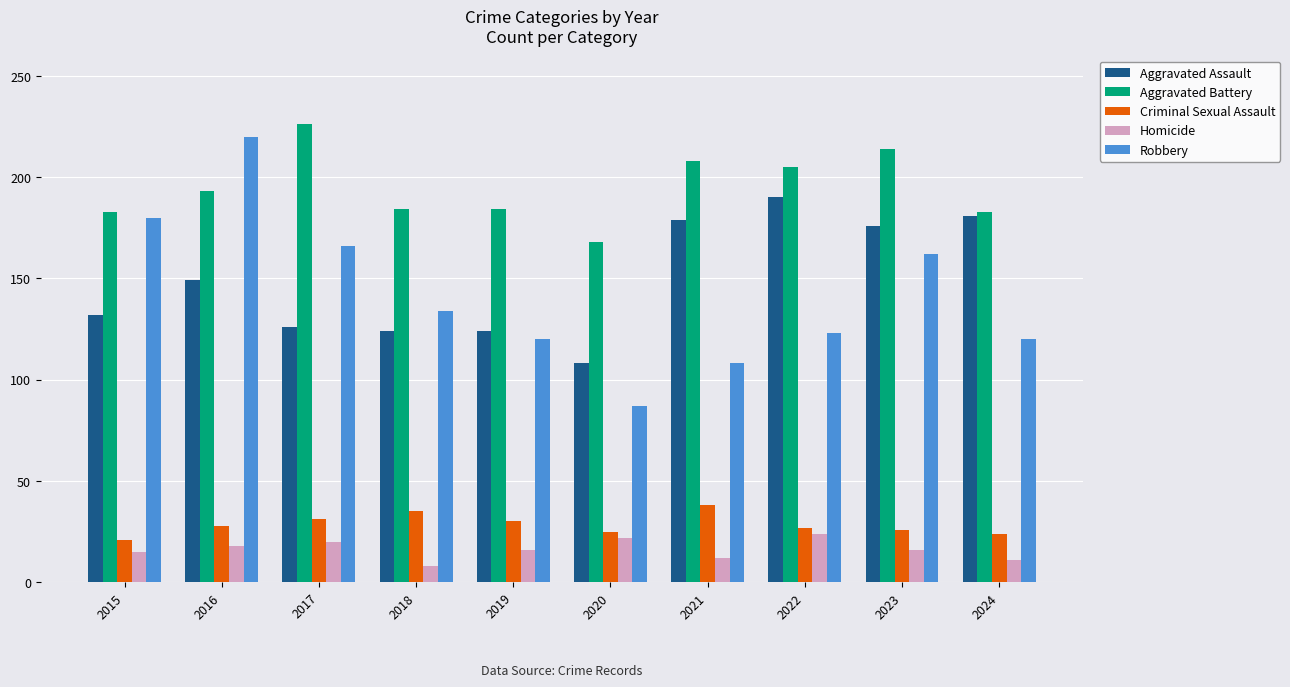

What is the difference between the Homicide values at 2016 and 2018?

10